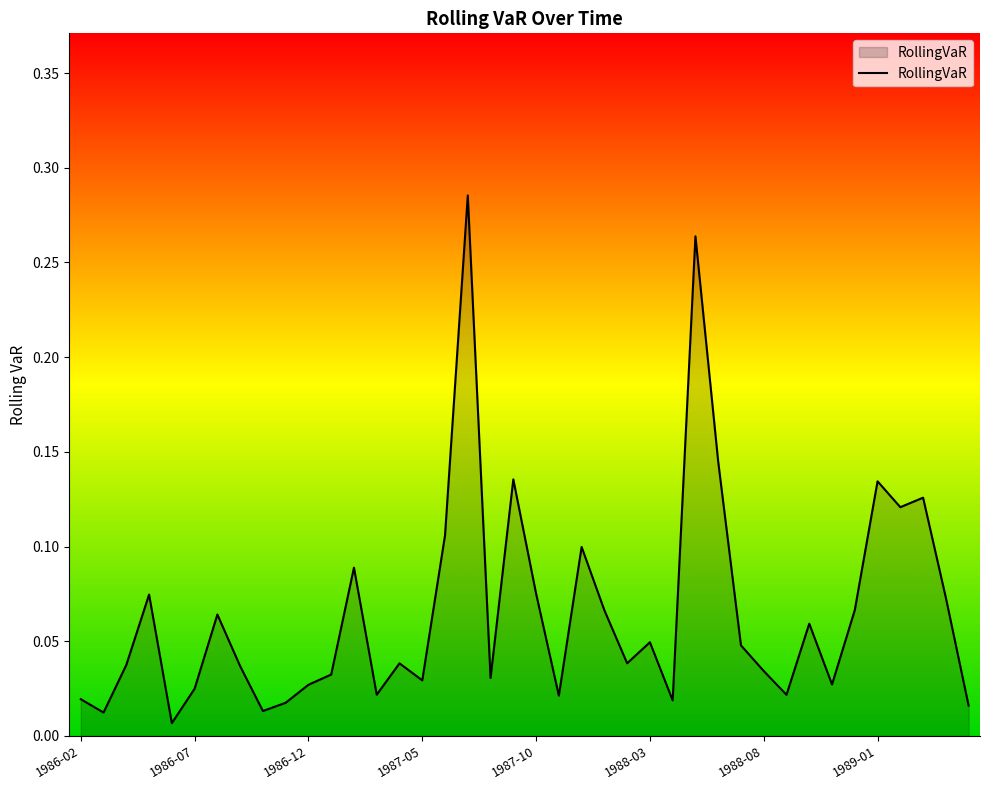

Does the chart display data point markers on the line(s)?

No